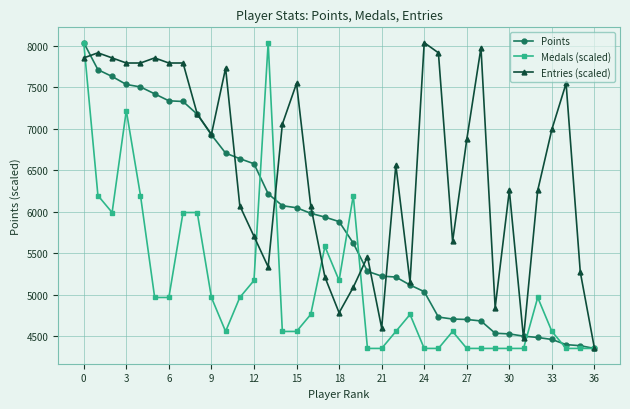

Which series has the largest total across all categories?

Entries (scaled)